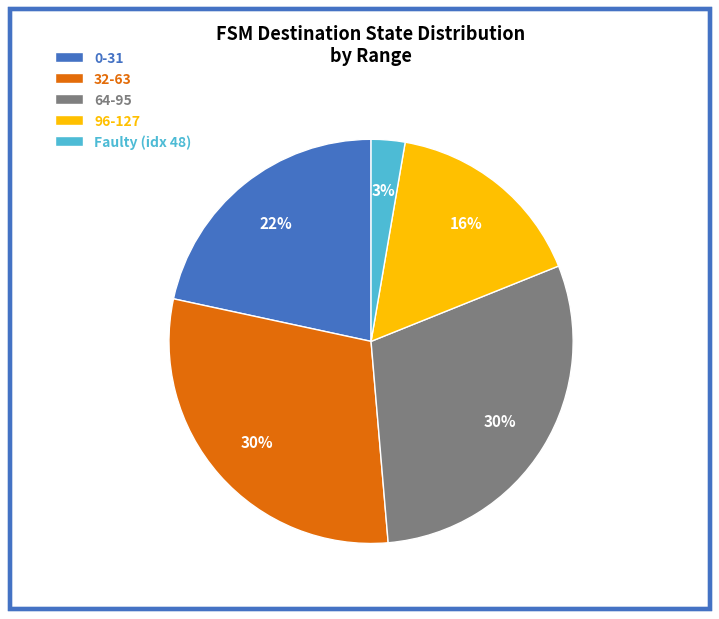

Which category has the smallest portion of the pie?

Faulty (idx 48)